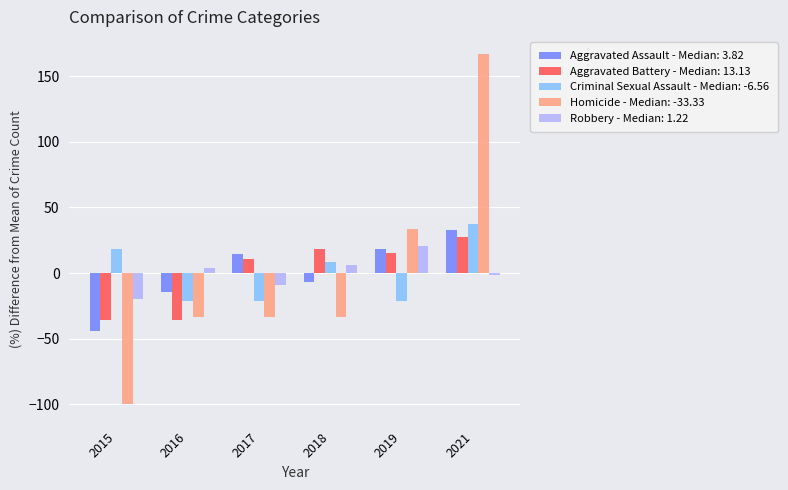

Is the value of Robbery - Median: 1.22 at 2016 greater than the value of Aggravated Assault - Median: 3.82 at 2016?

Yes